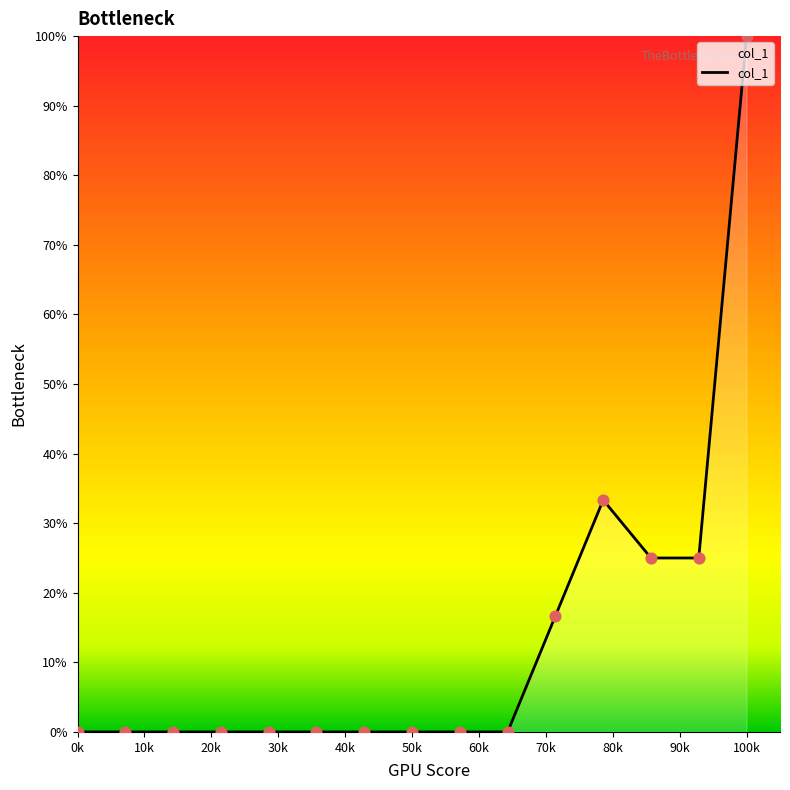

What is the difference between the maximum and minimum values?

100.0